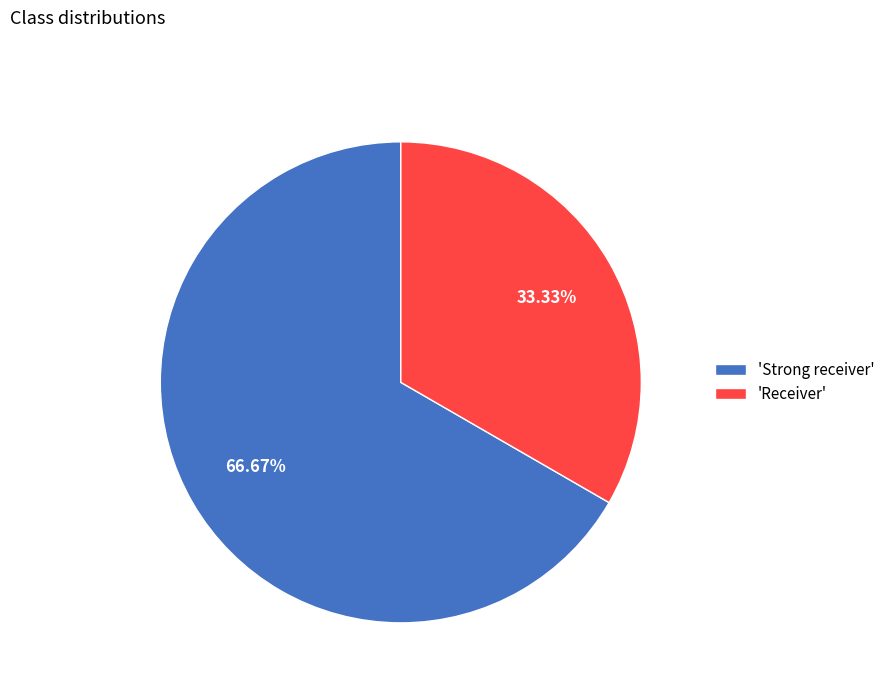

Which has a higher value, 'Receiver' or 'Strong receiver'?

'Strong receiver'